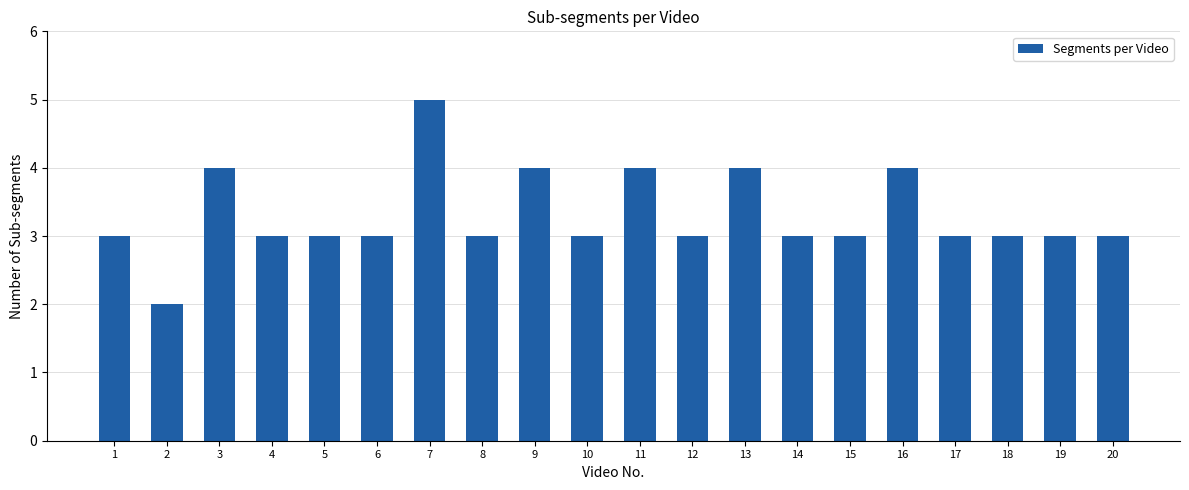

What is the value of the 13th bar from the left?

4